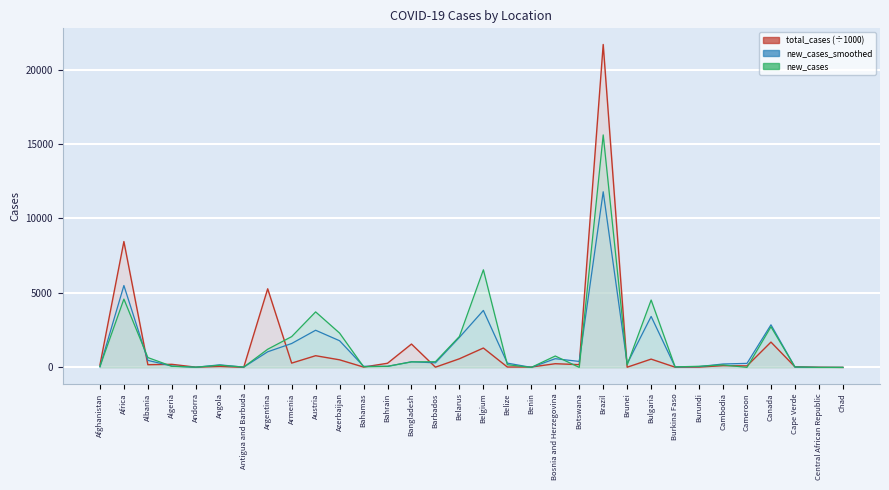

Rank the series by their average value, from lowest to highest.

new_cases_smoothed, total_cases, new_cases